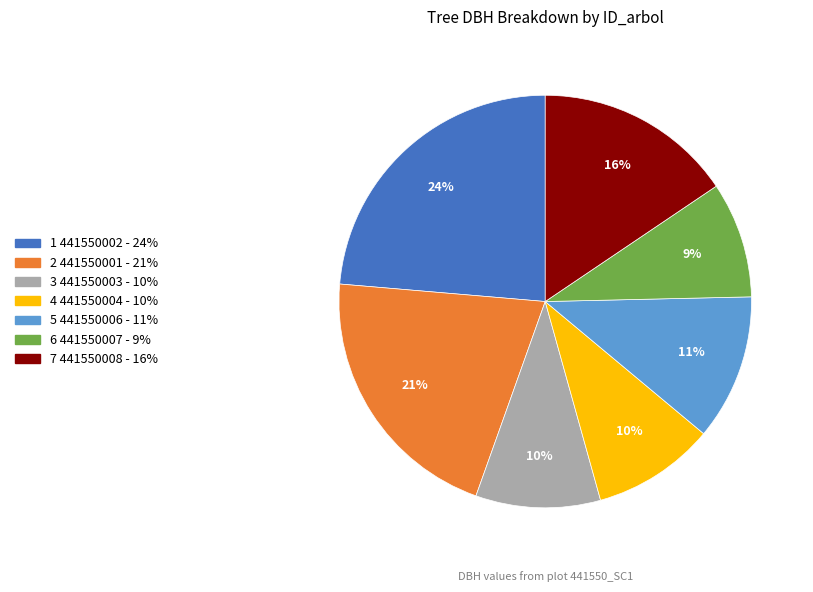

To the nearest percent, what is the difference between the largest and smallest slice percentages?

15%